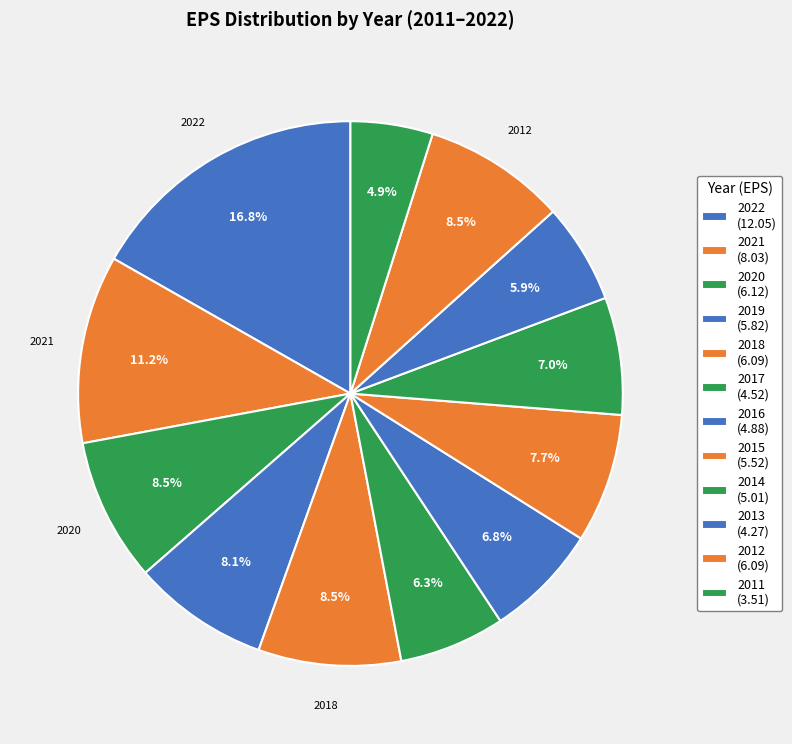

What is the change in value from 2022 to 2017?

-7.5